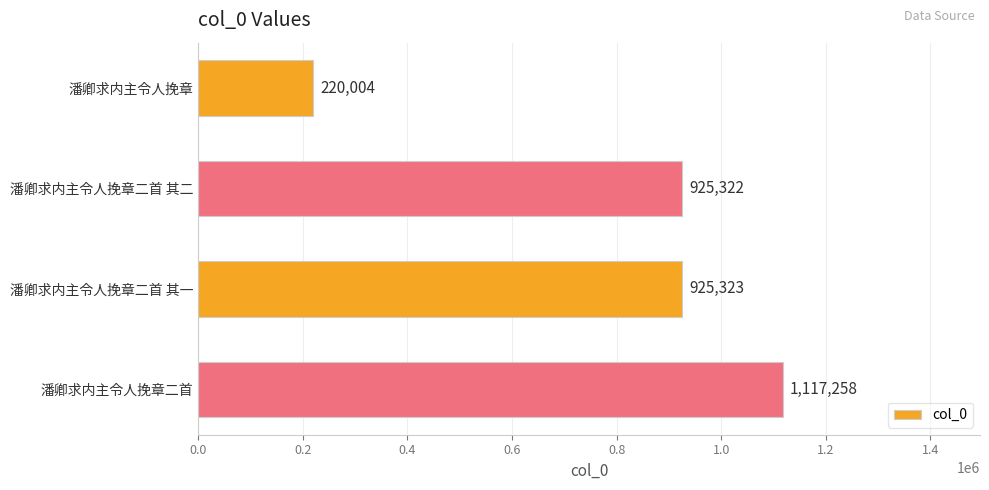

The chart shows a value of 342579 at 潘卿求内主令人挽章. True or false?

False